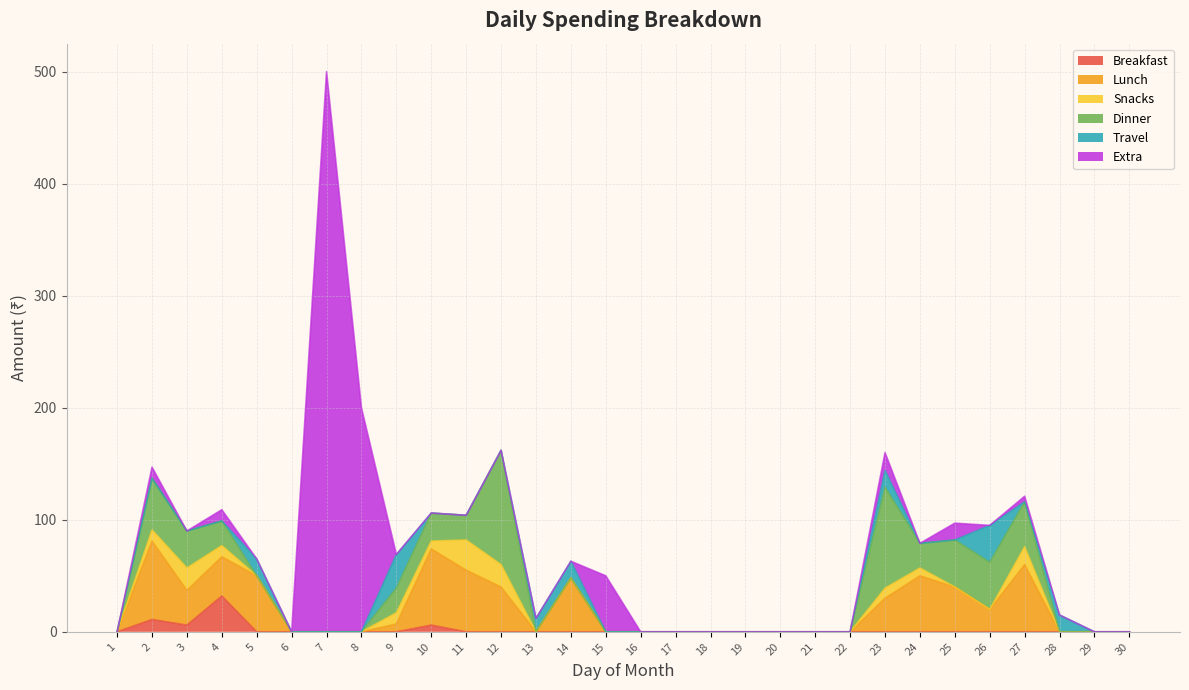

Rank the series at 9 from lowest to highest value.

Breakfast, Extra, Lunch, Snacks, Dinner, Travel